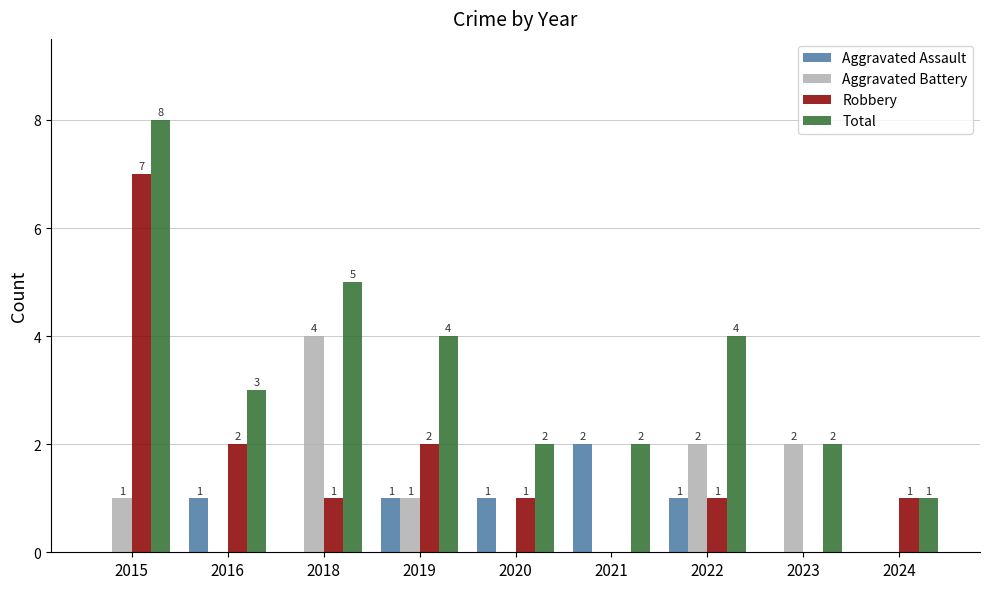

Count the Robbery values in the range 1 to 2.

6